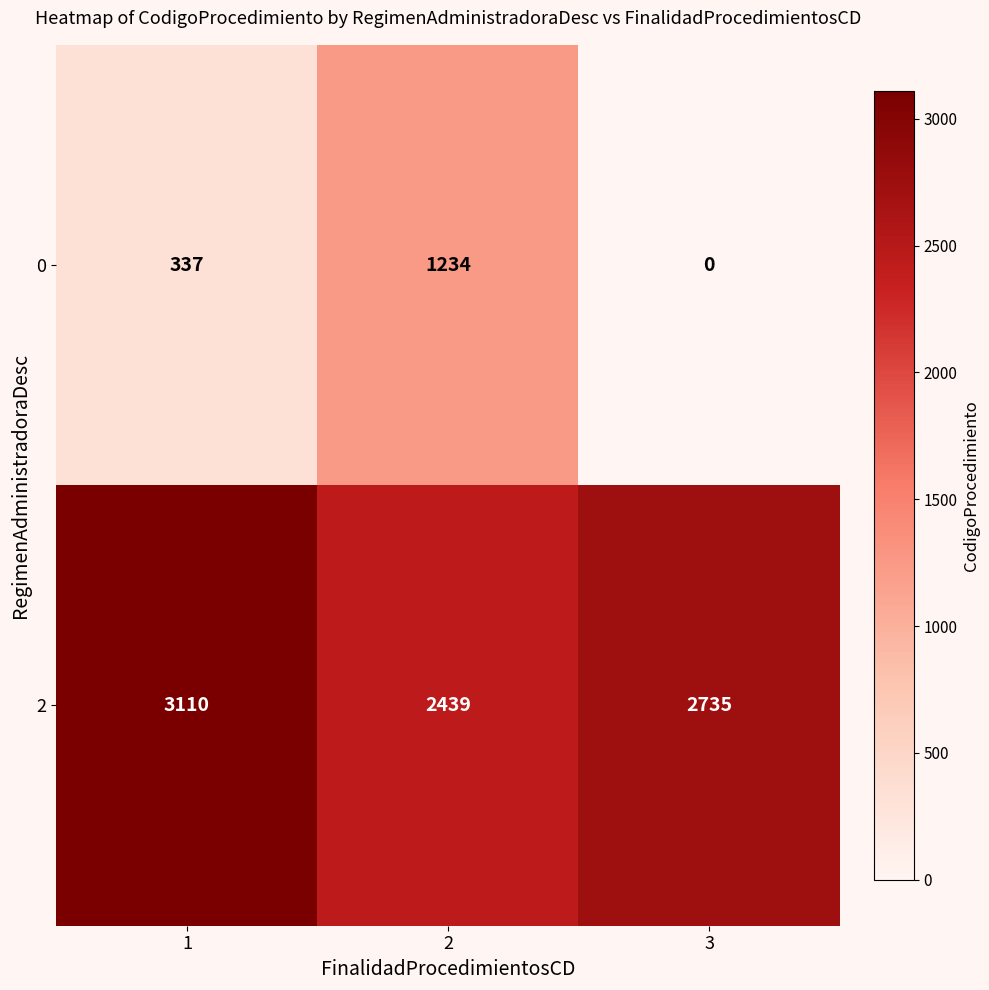

Which series has the largest range (max minus min)?

0